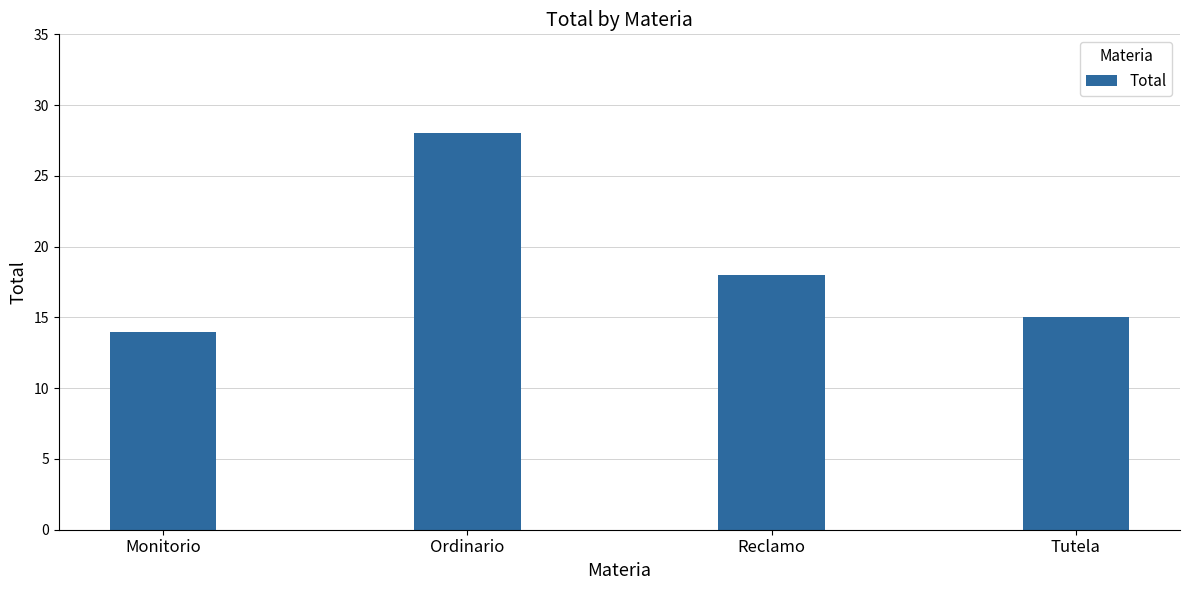

What is the ratio of the value at Monitorio to the value at Tutela?

0.9